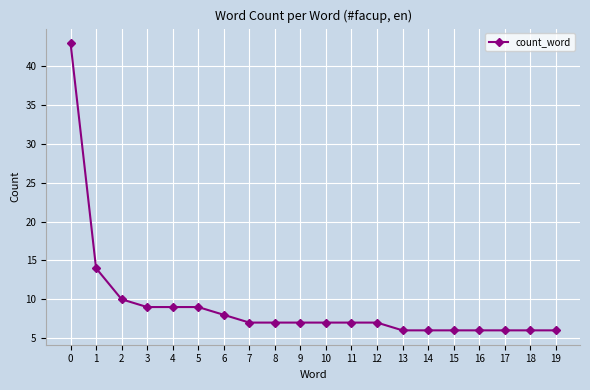

What is the average value?

9